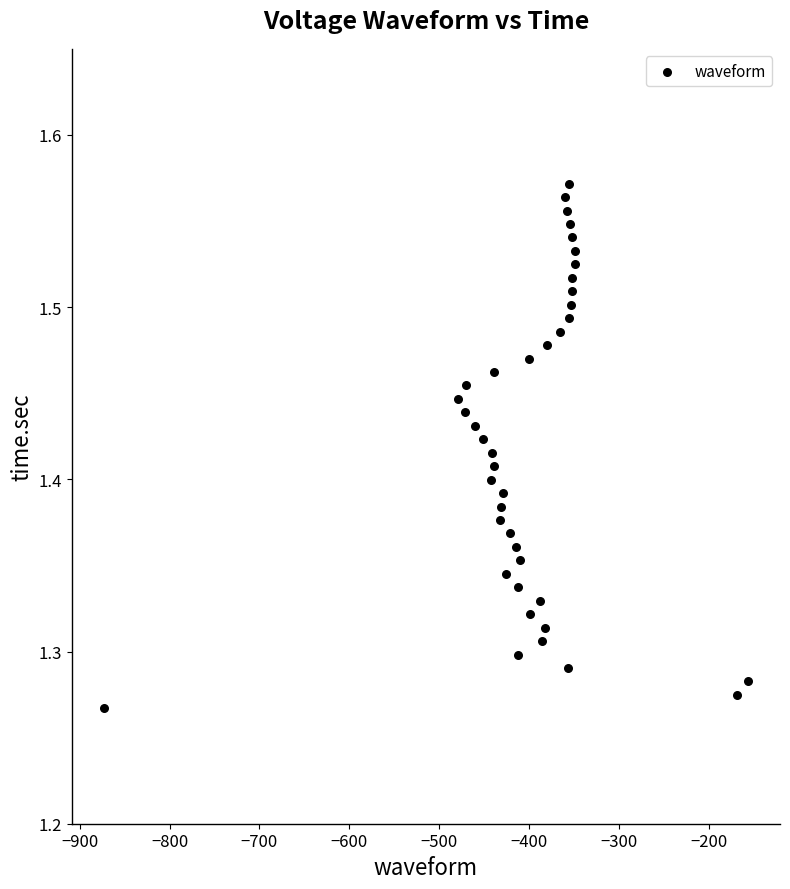

What is the range of X values (max minus min)?

716.0